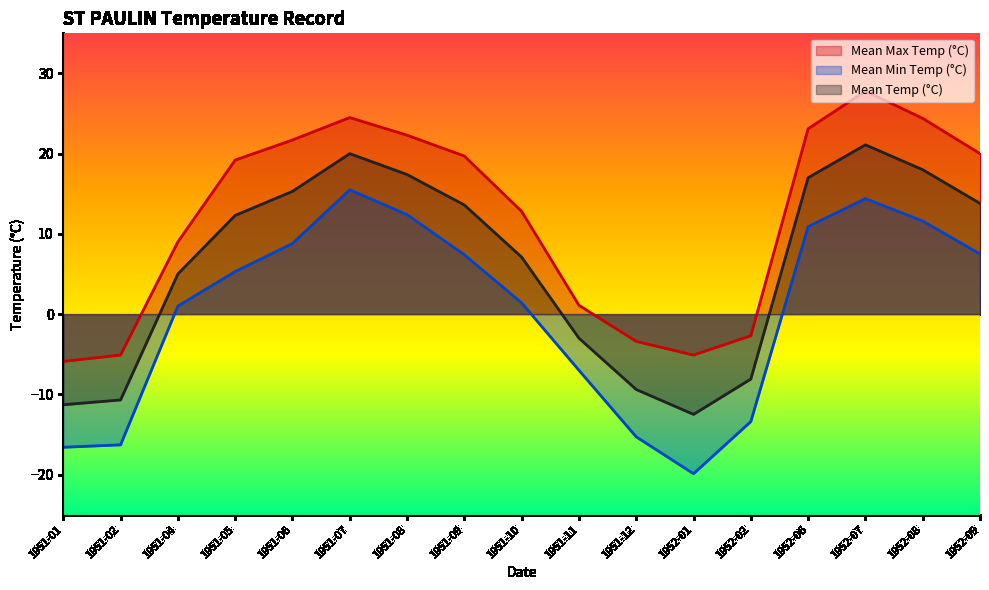

In Mean Temp (°C), how many points are lower than both neighbors (excluding endpoints)?

1